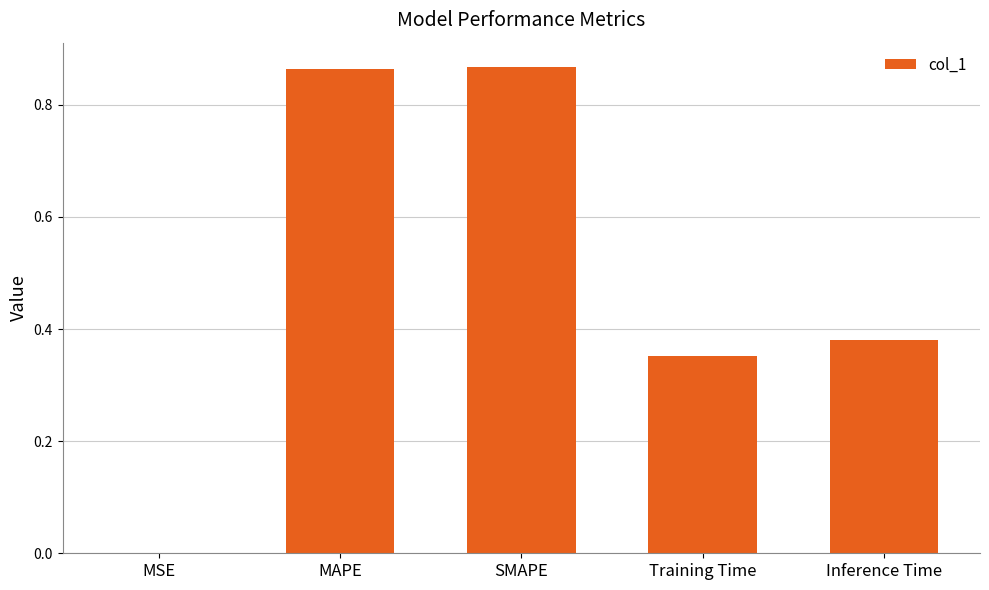

Is it true that the value at MAPE is 1.5?

False